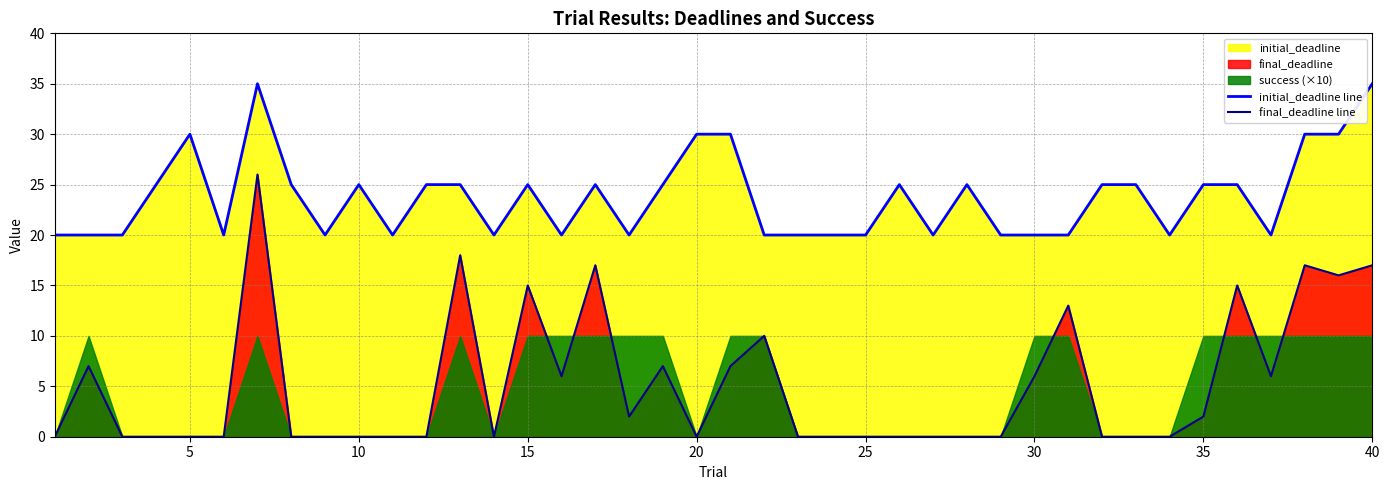

What is the average value of the initial_deadline line series?

24